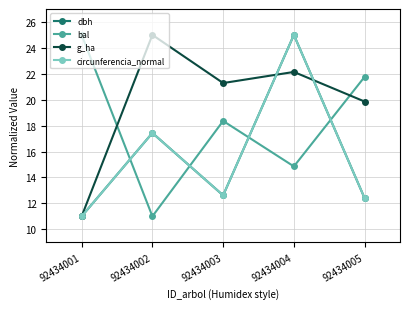

What is the difference between the highest and lowest values at 92434002?

14.0